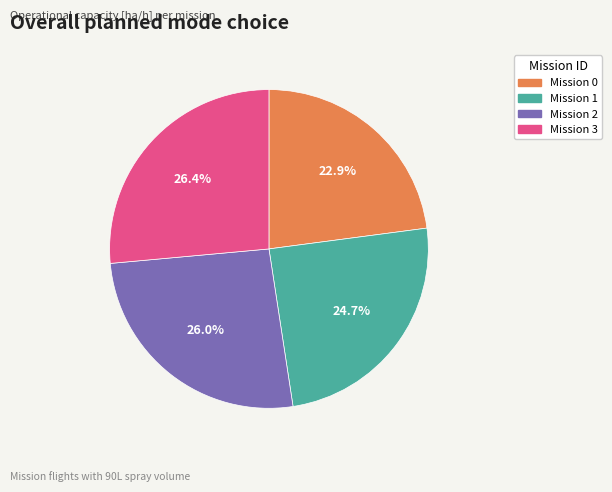

Is there any slice that represents more than half of the pie?

No